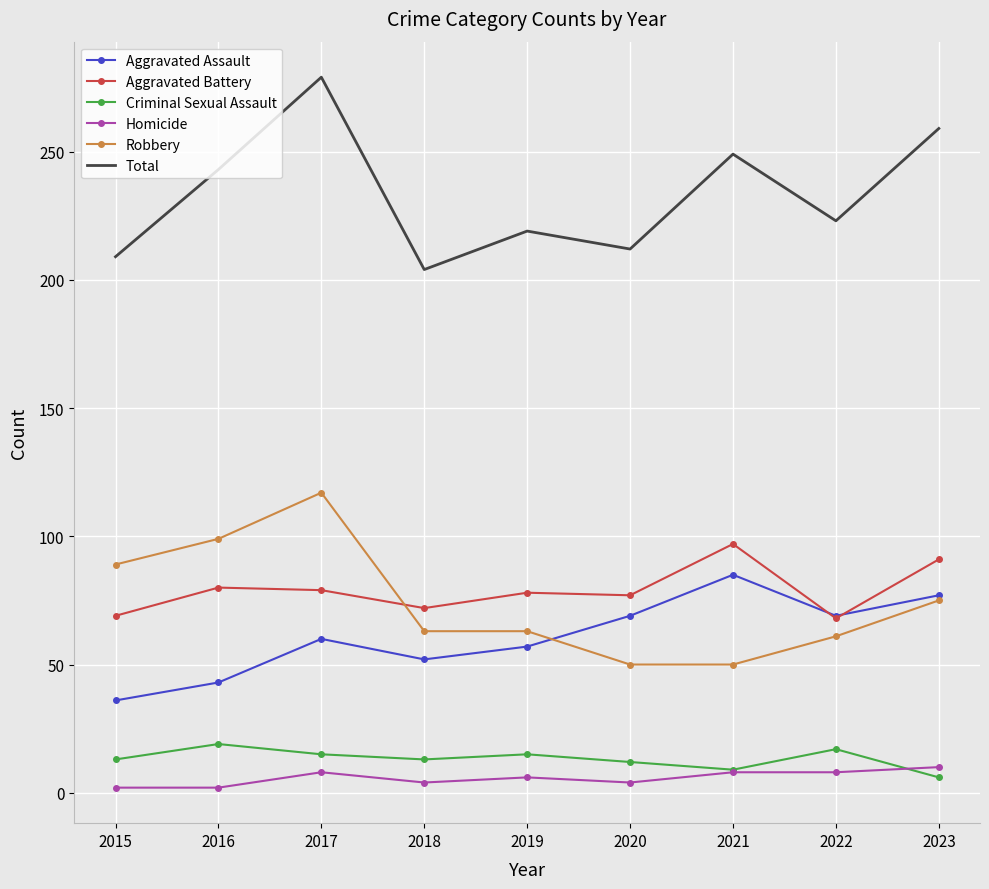

What is the average value of the Total series?

233